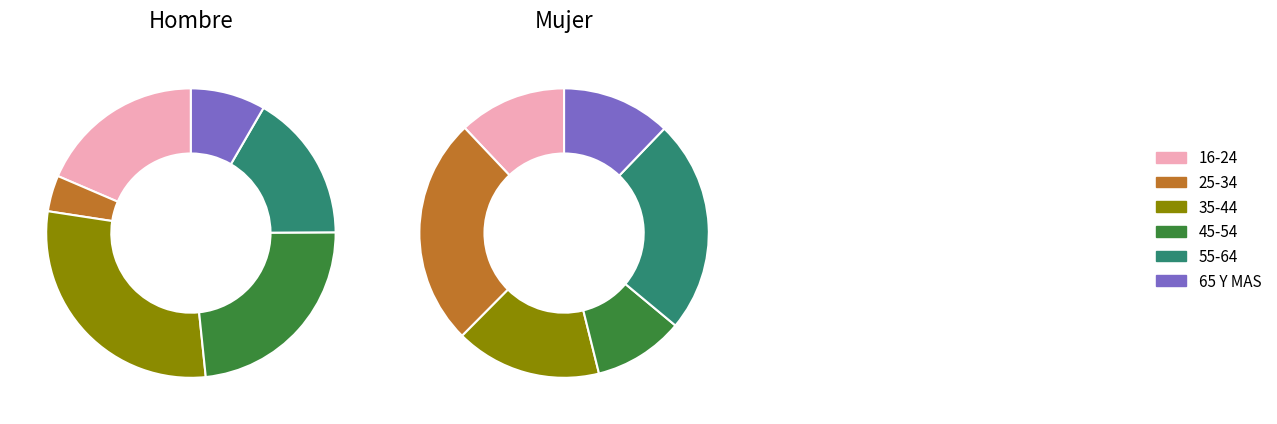

Rank the categories by Hombre value from highest to lowest.

35-44, 45-54, 16-24, 55-64, 65 Y MAS, 25-34